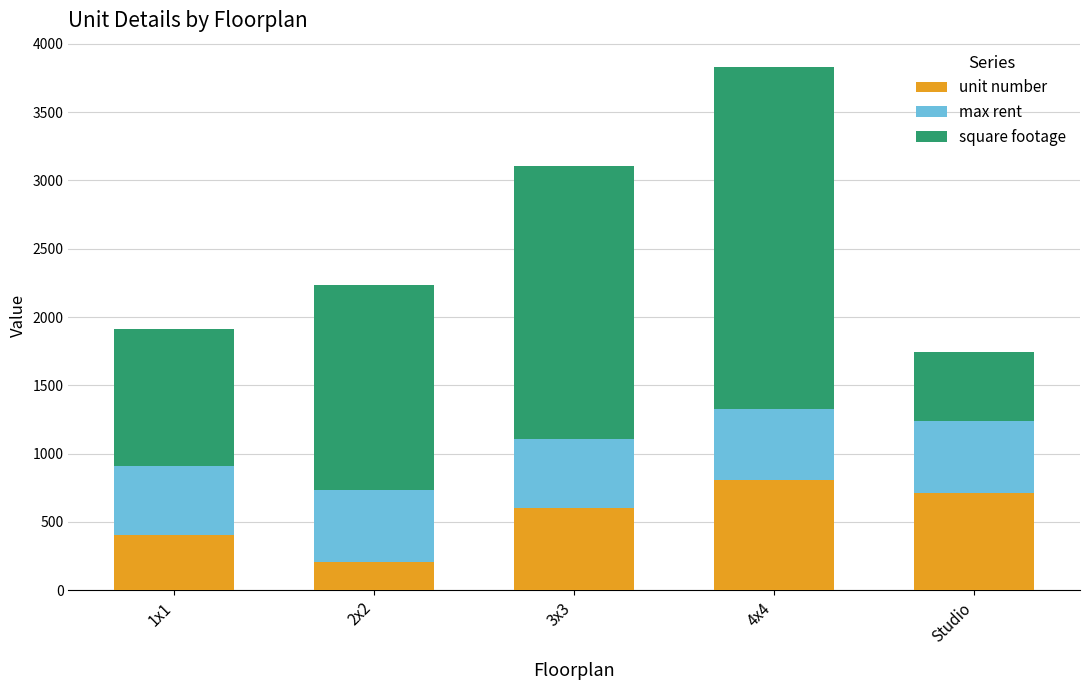

At which label does unit number reach its minimum?

2x2